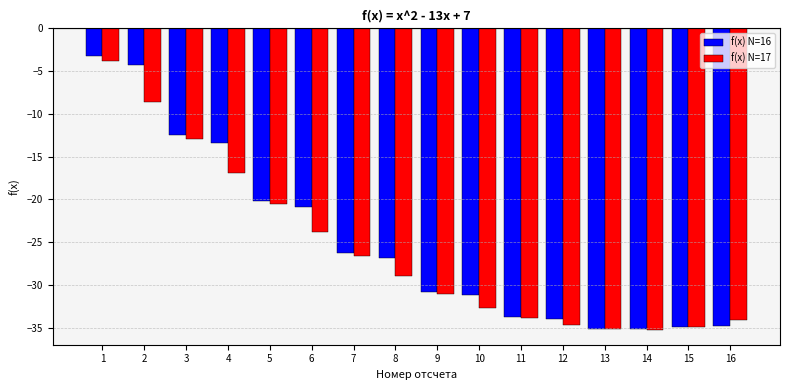

The value of f(x) N=16 at 1 is -3.2. True or false?

True